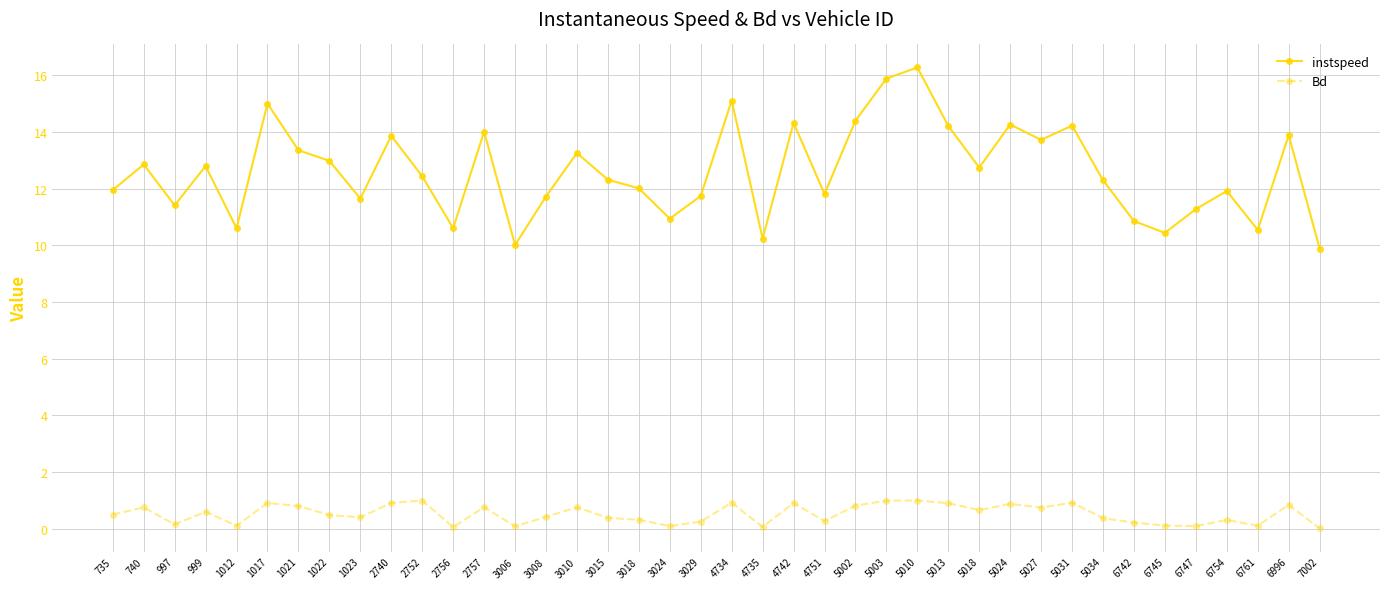

The value of instspeed at 4735 is 10.2. True or false?

True